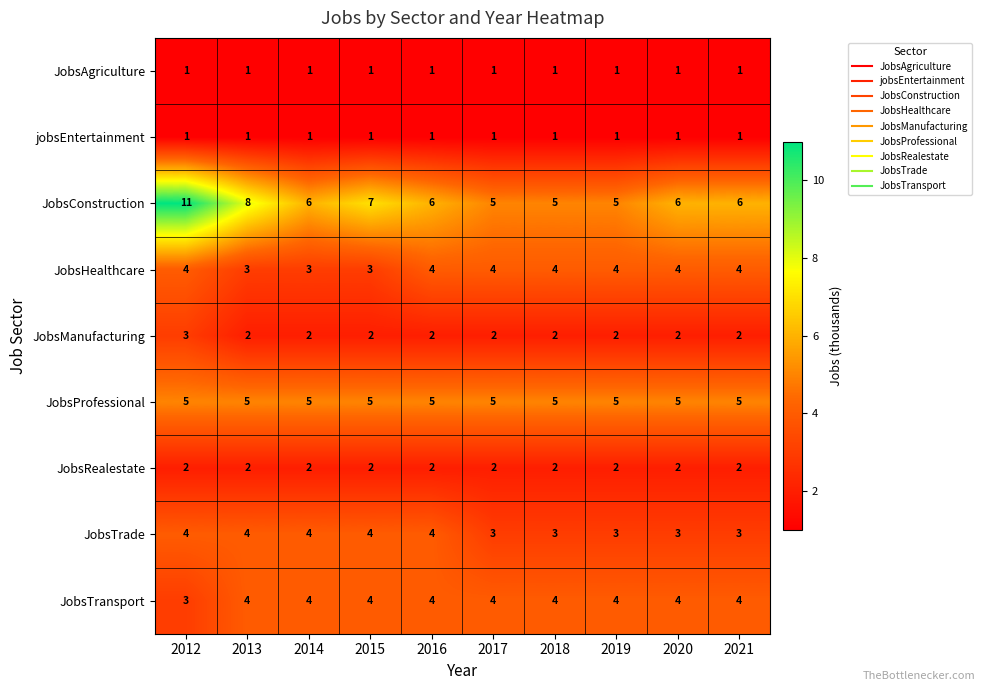

Count the JobsConstruction values in the range 5 to 7.

8